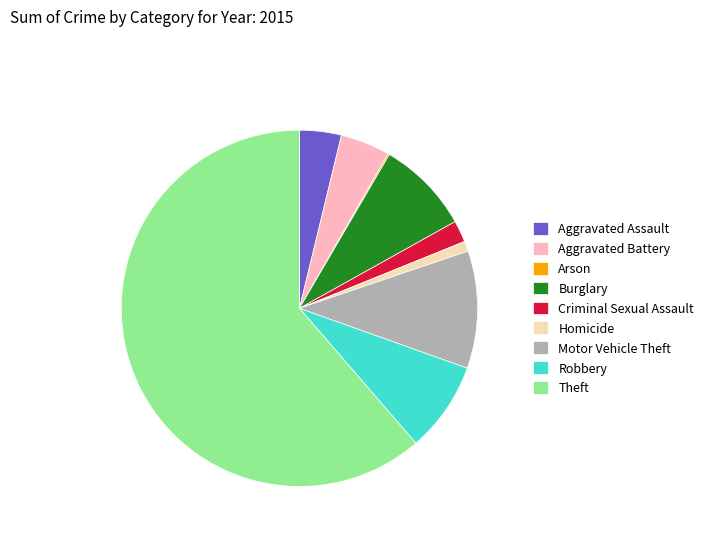

Is there any slice that represents more than half of the pie?

Yes